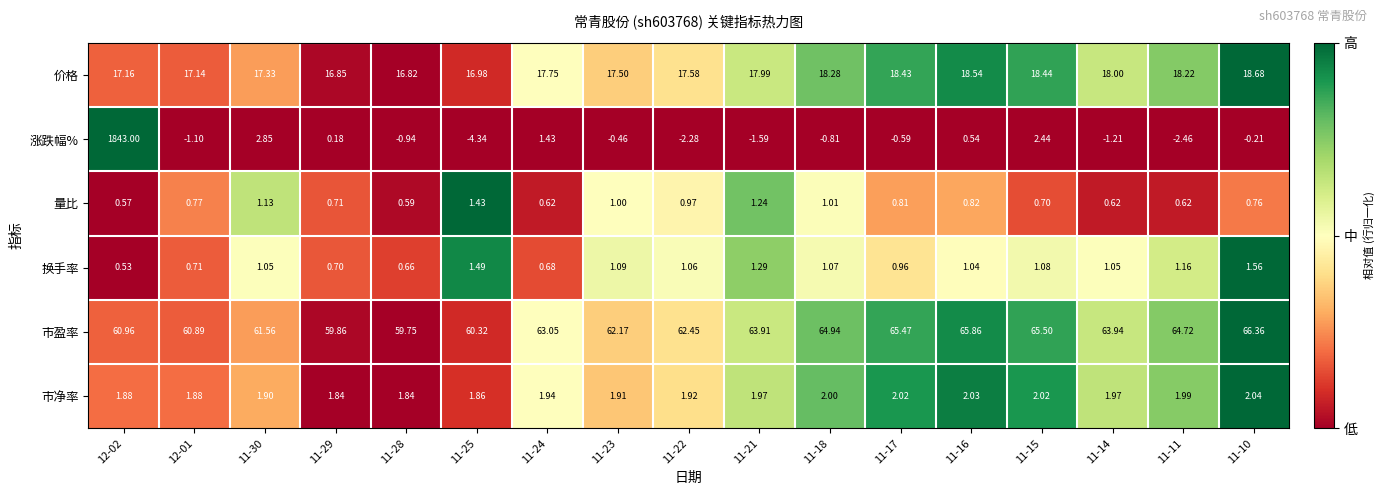

List the series in order of their peak value, highest first.

涨跌幅%, 市盈率, 价格, 市净率, 换手率, 量比